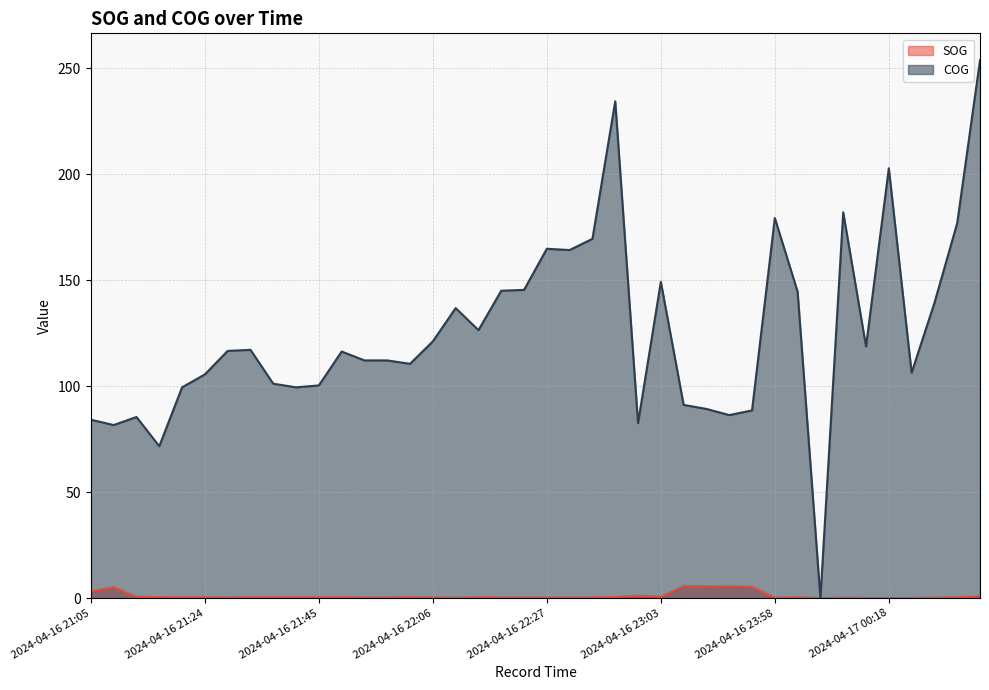

How many interior local valleys does the COG series have?

11